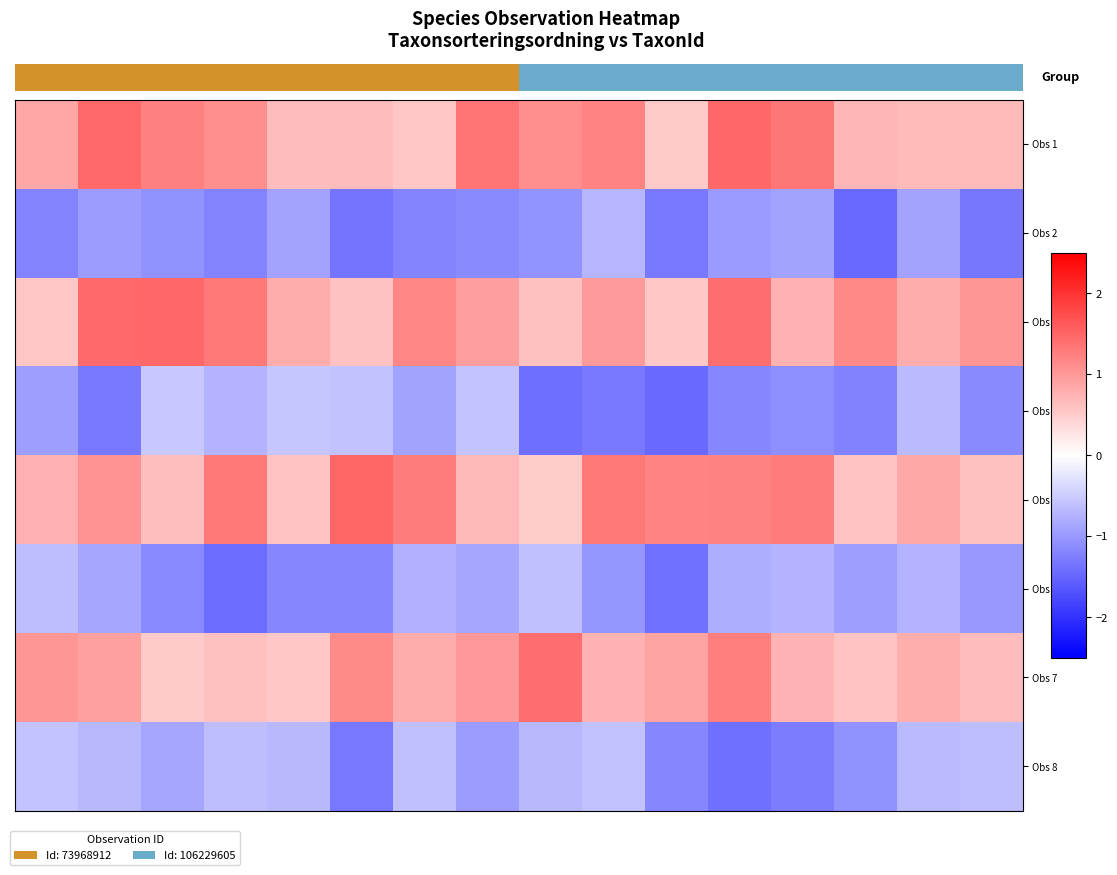

List the series in order of their peak value, lowest first.

Obs 2, Obs 6, Obs 8, Obs 4, Obs 7, Obs 3, Obs 1, Obs 5